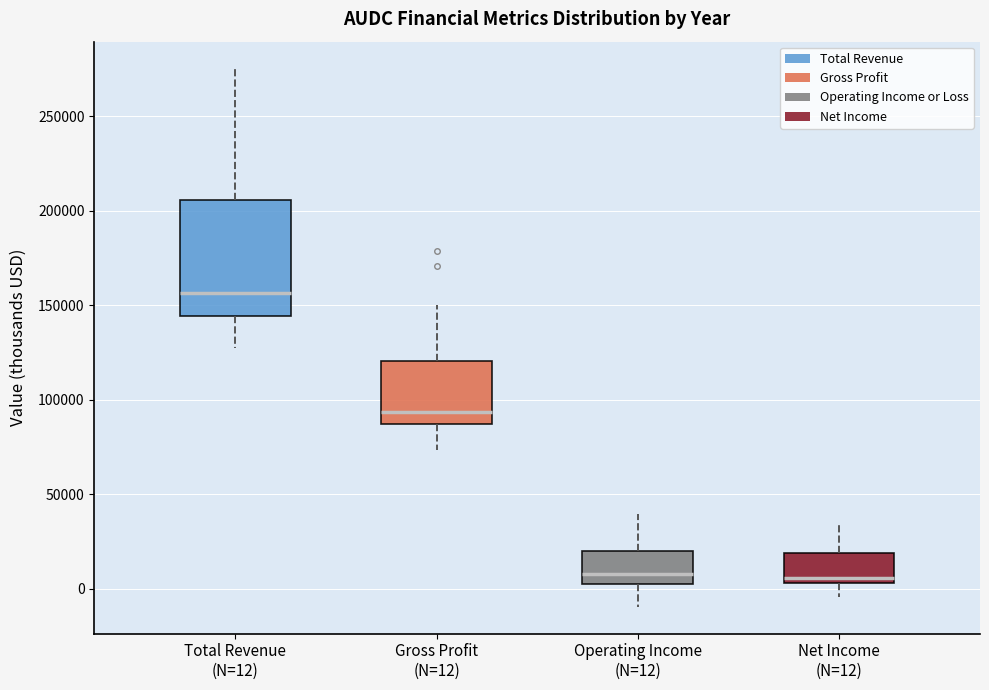

Comparing the boxes themselves (not the whiskers), which one is the tallest?

Total Revenue (N=12)